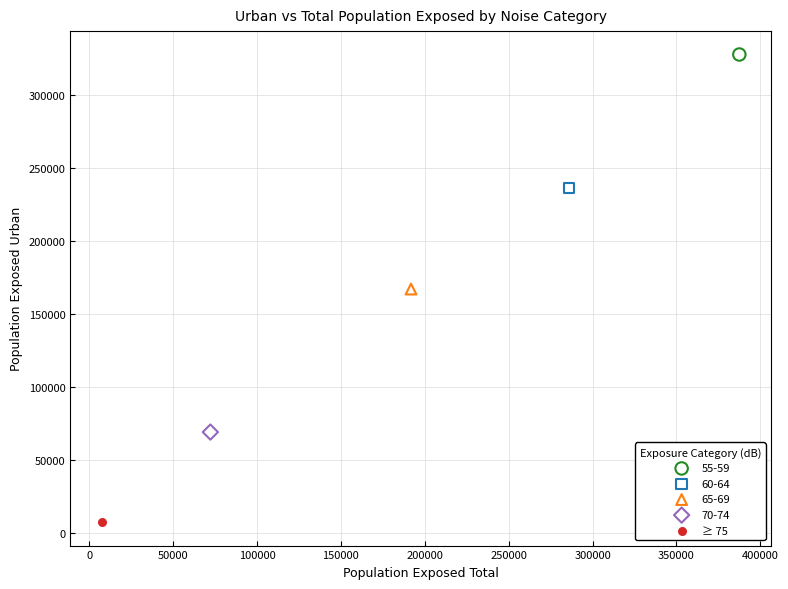

Which series contains the lowest Y value?

≥ 75